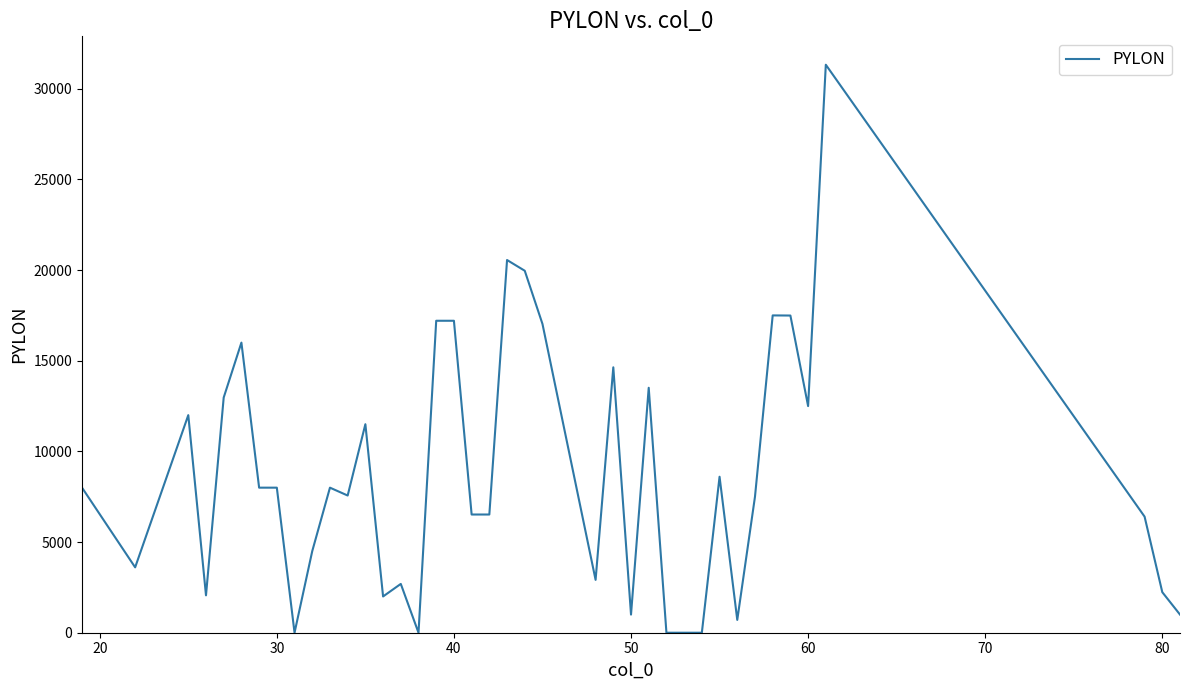

True or false: the data has more than 2 interior local peaks.

True